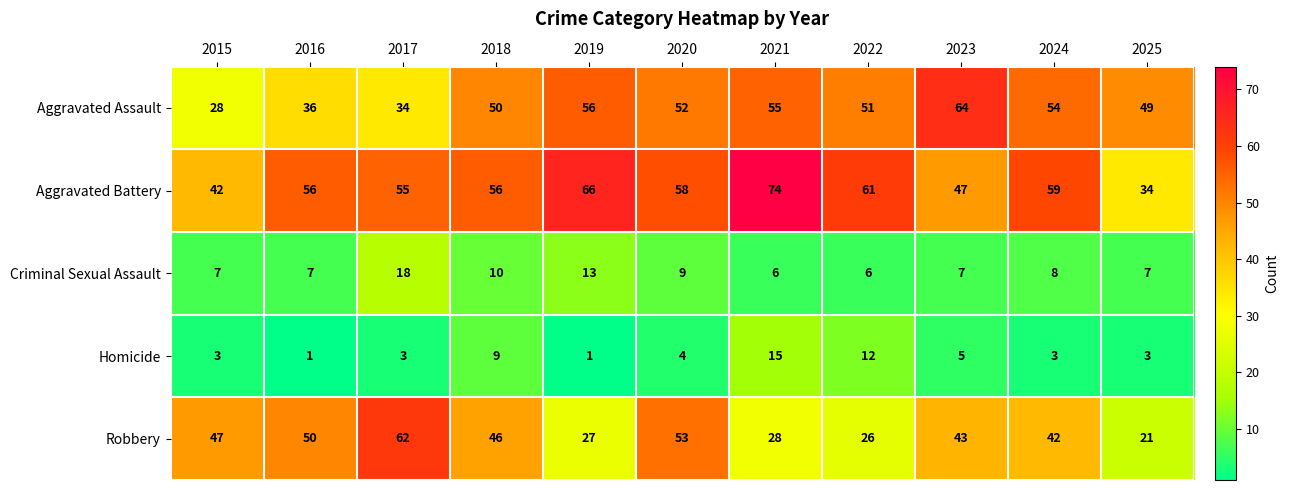

Which series has the largest total across all categories?

Aggravated Battery